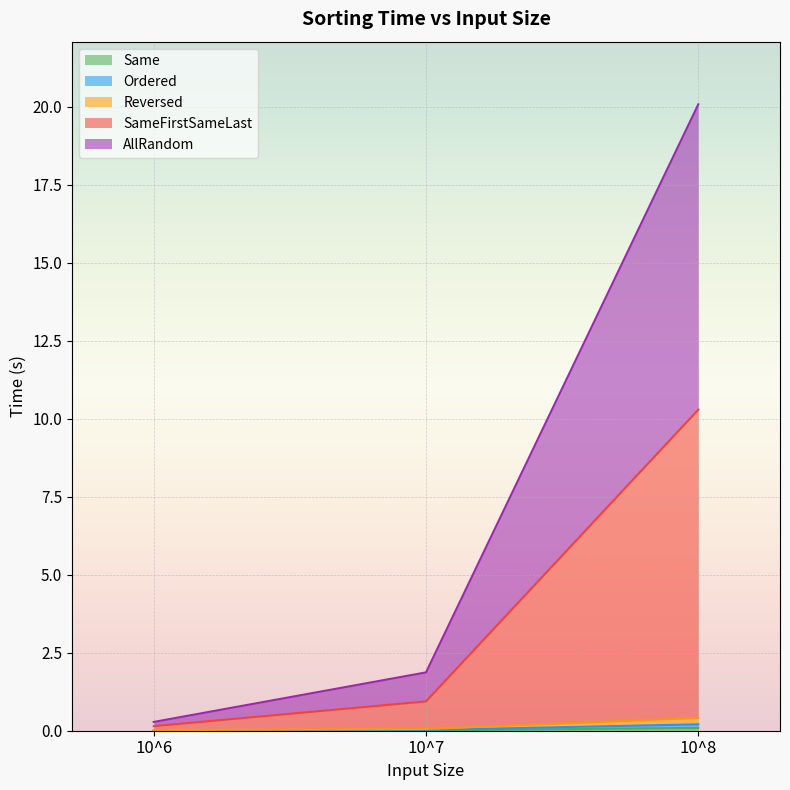

At which category is the sum across all series the highest?

10^8